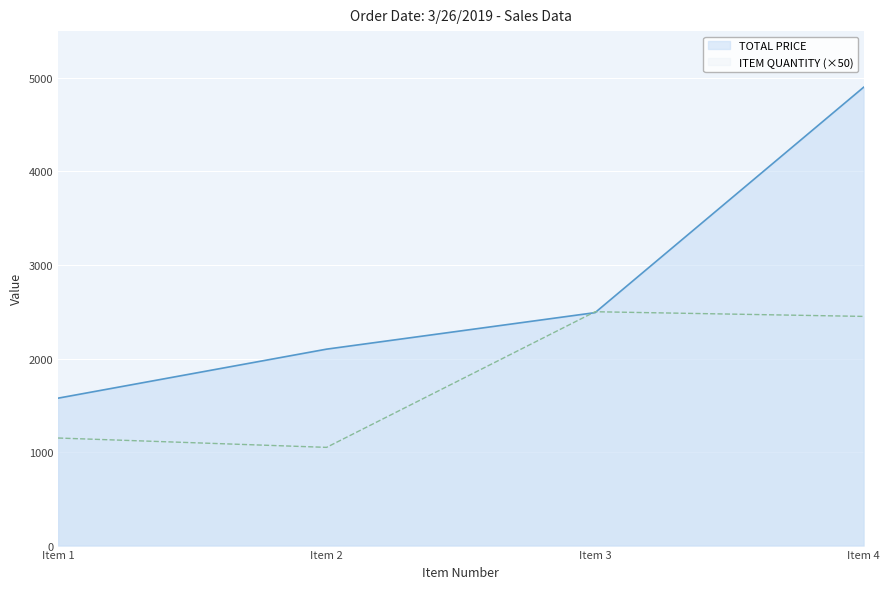

At which category does ITEM QUANTITY (×50) reach its first local valley?

Item 2